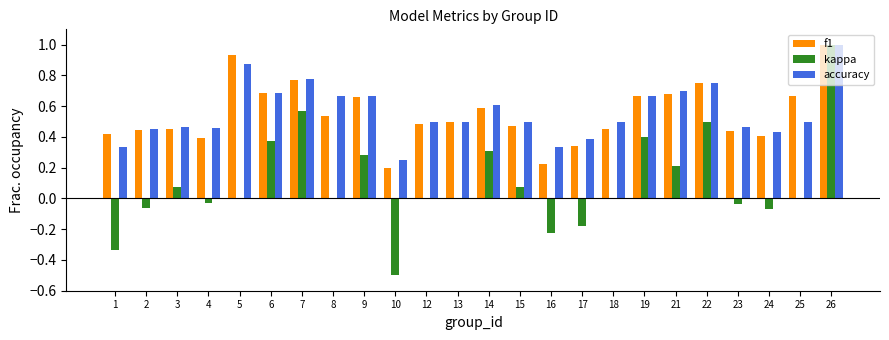

Which series has the largest total across all categories?

accuracy